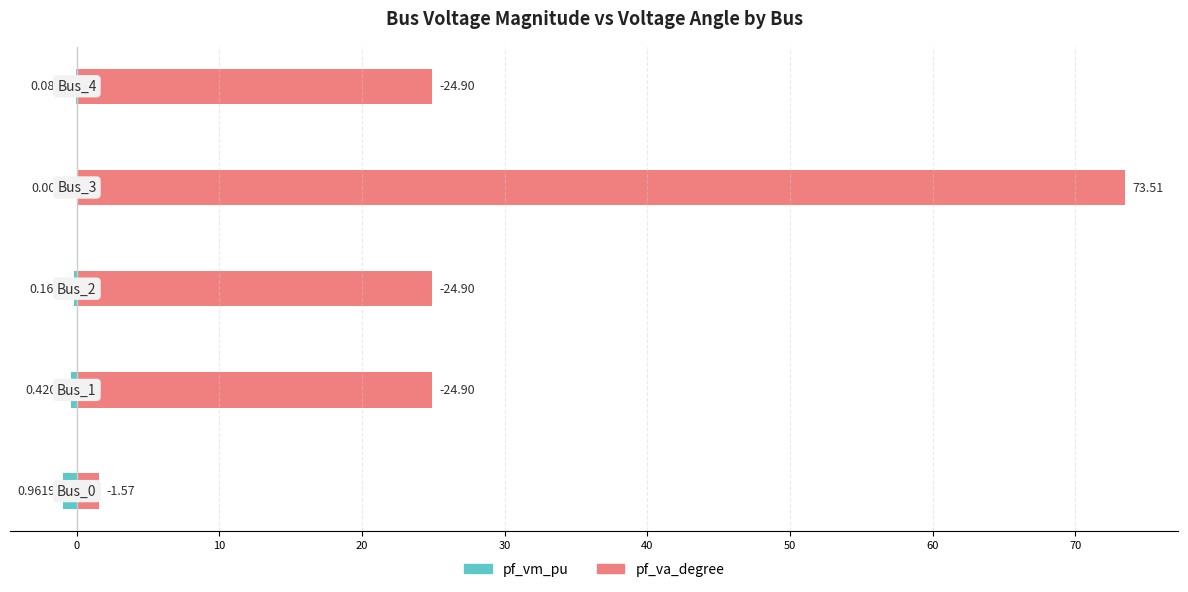

Is it true that pf_va_degree equals 10.6 at 30?

False